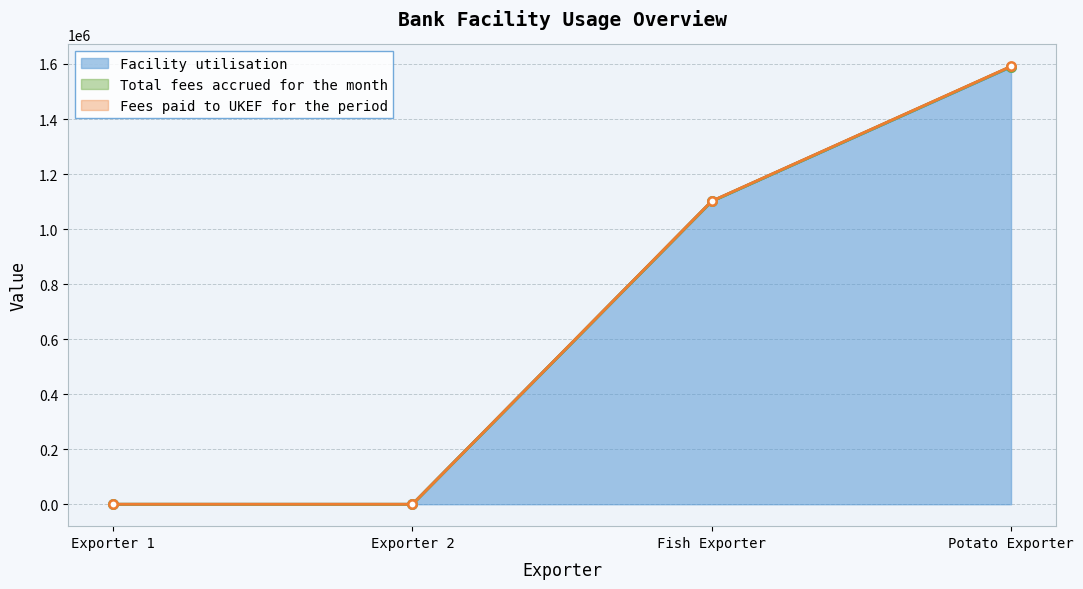

At Exporter 2, list the series in order from smallest to largest.

Facility utilisation, Total fees accrued for the month, Fees paid to UKEF for the period